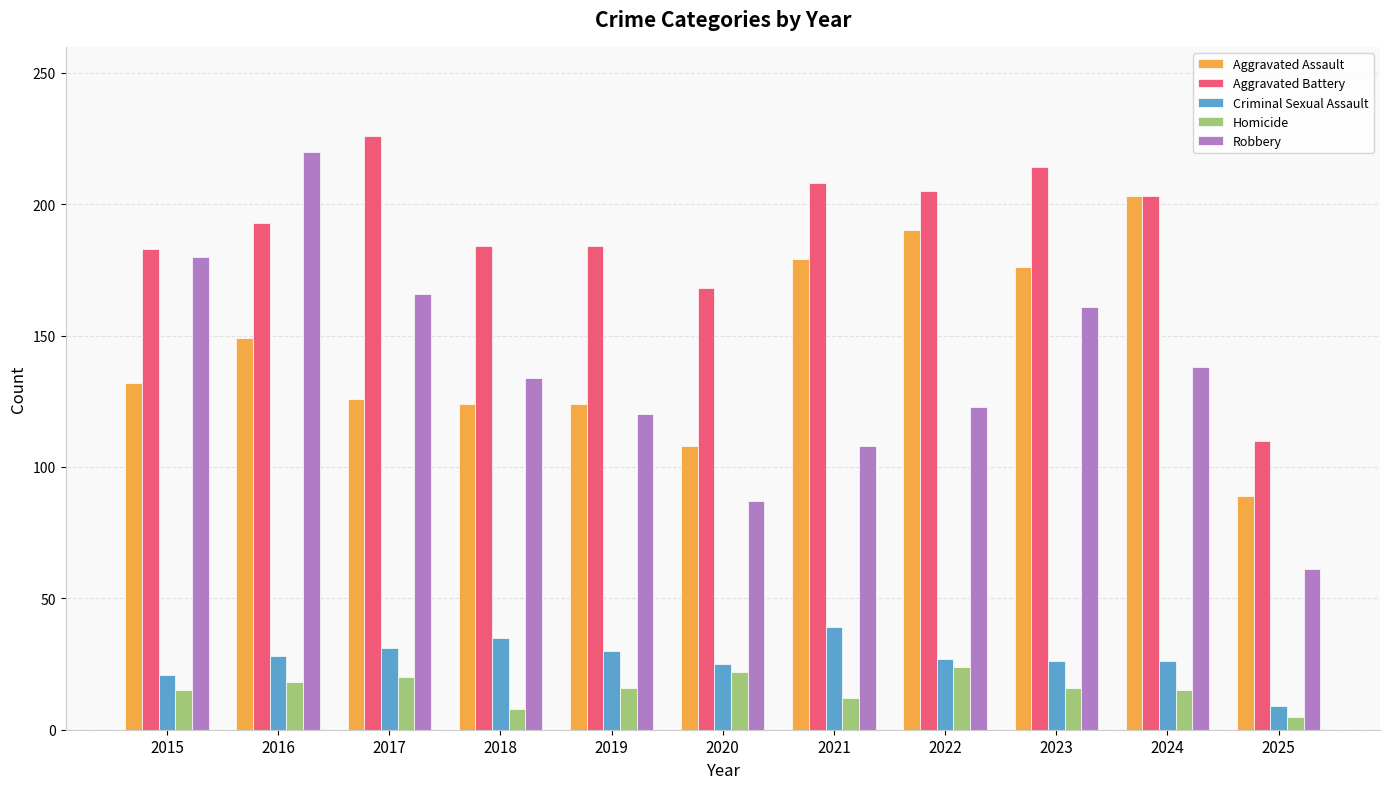

How many values in the Aggravated Assault series are below 132?

5